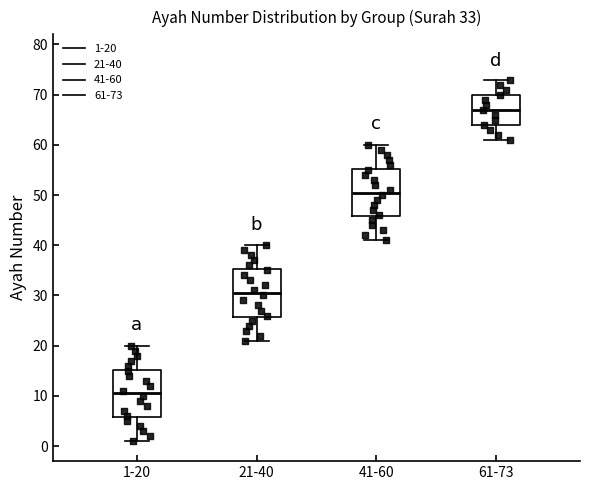

Reading left to right, transcribe this box plot: for each box, give where its median line is, the range the box spans, and where its two whiskers end, as read against the y-axis. The values are not printed on the chart, so give them approximately, as read against the axis.

1-20: median 11, box 6 to 15, whiskers 1 to 20
21-40: median 31, box 26 to 35, whiskers 21 to 40
41-60: median 51, box 46 to 55, whiskers 41 to 60
61-73: median 67, box 64 to 70, whiskers 61 to 73